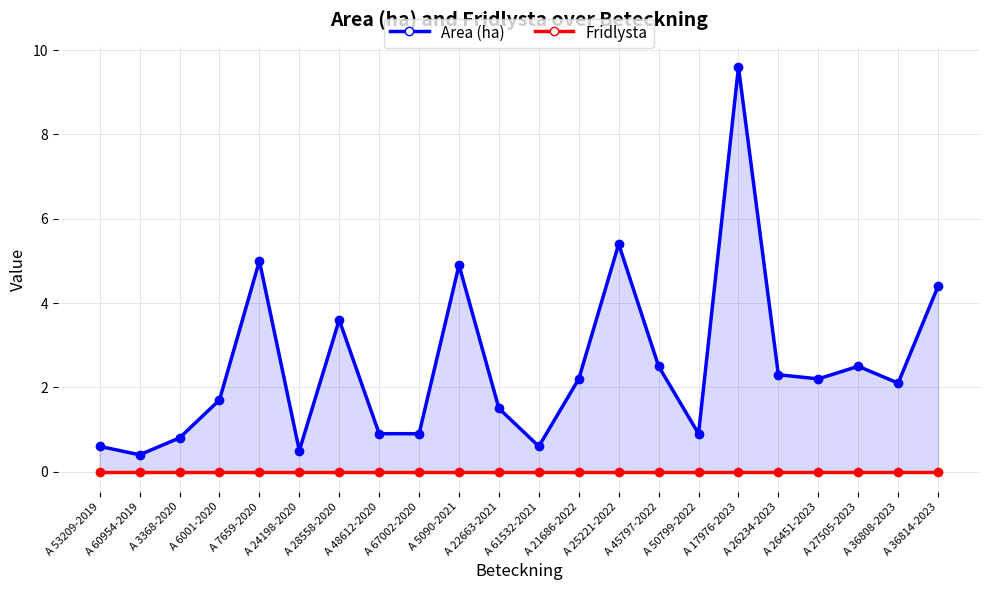

Between A 6001-2020 and A 21686-2022, which is larger?

A 21686-2022